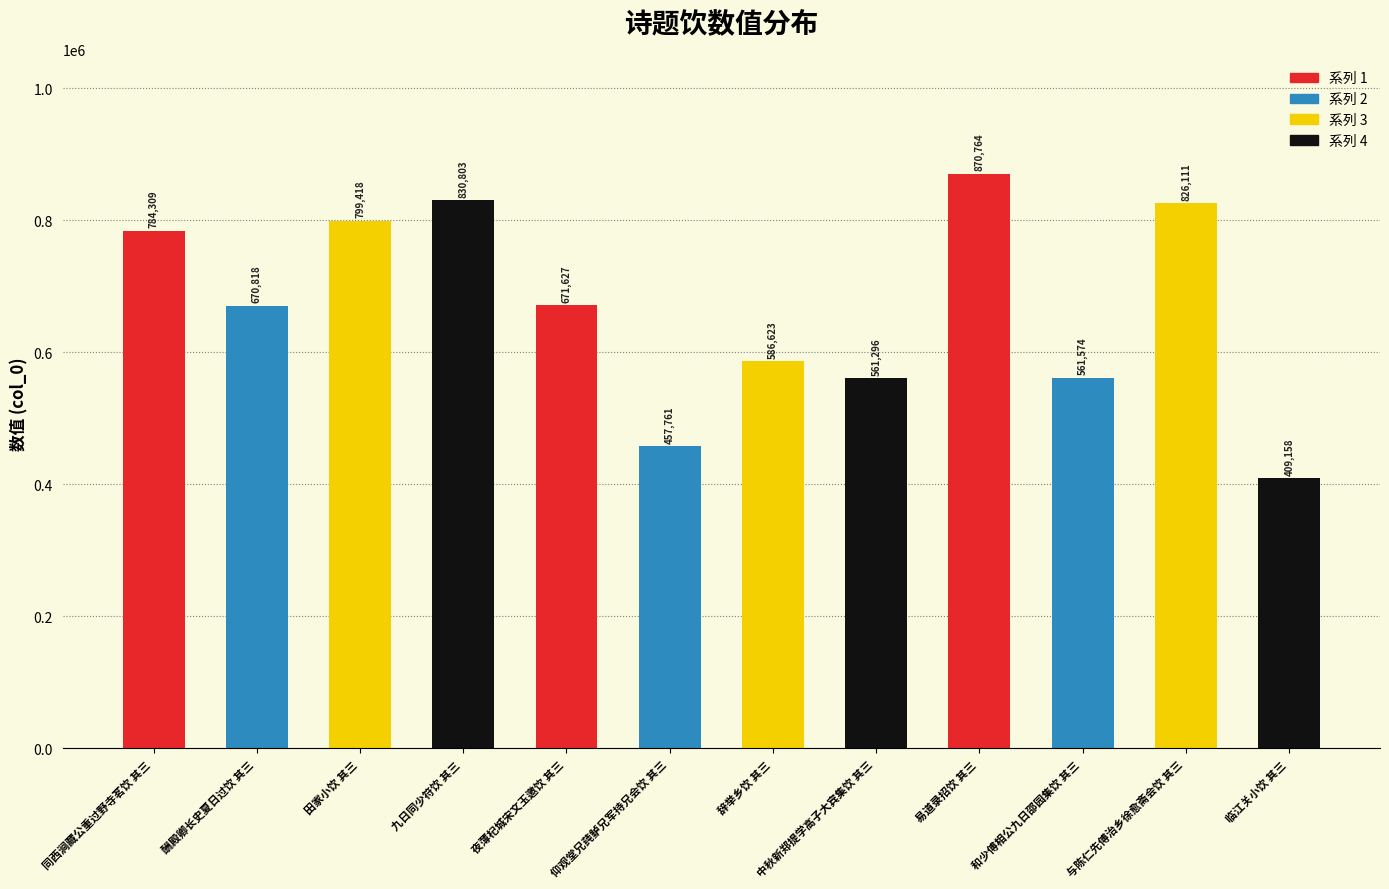

How many distinct data groups are displayed?

1